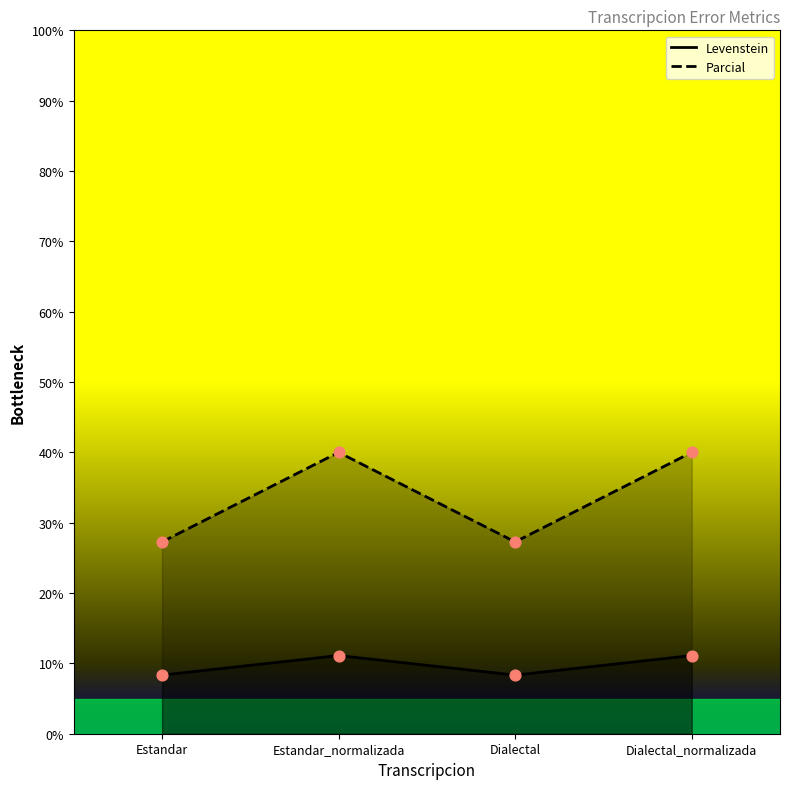

Which series reaches the maximum Y coordinate?

Parcial